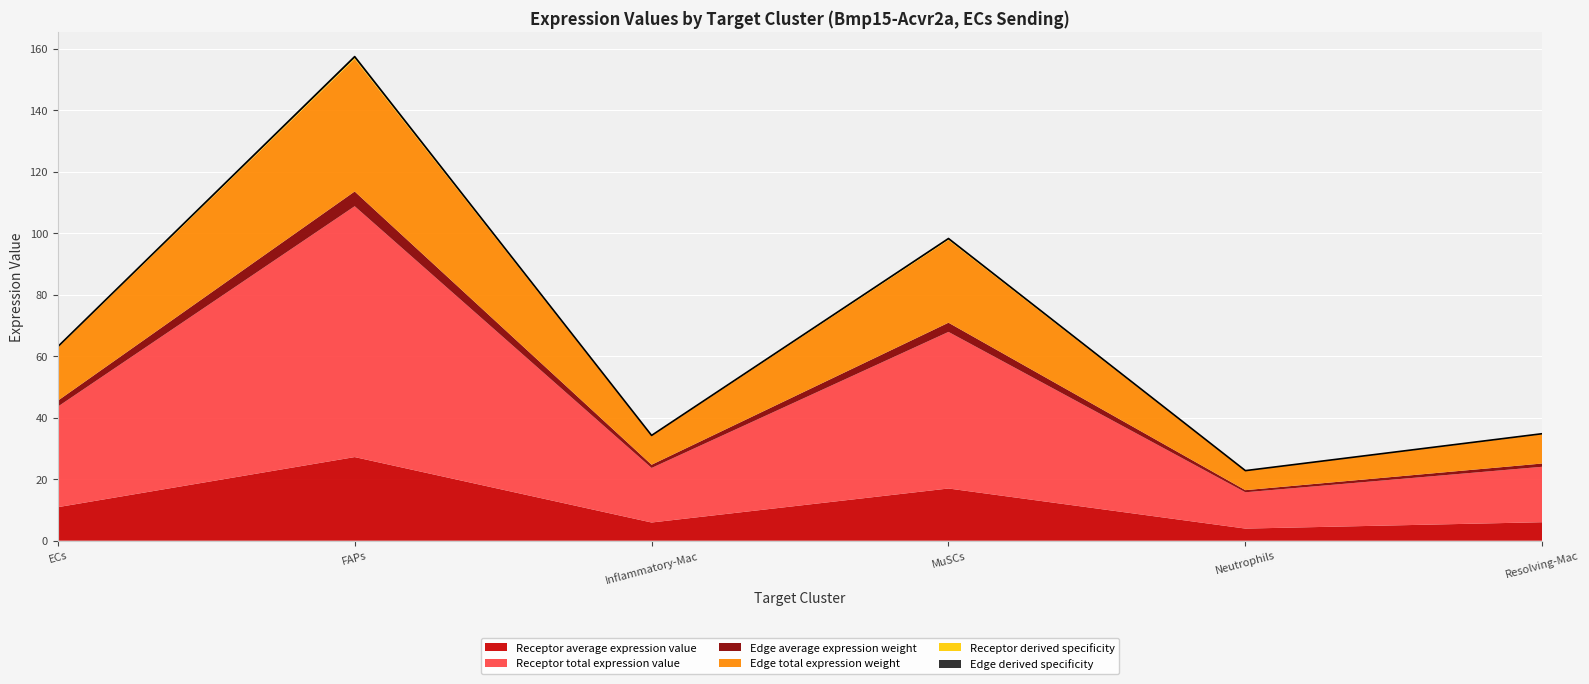

Reading right to left, what are all the values shown in this chart?

Receptor average expression value: 6.0	3.9	17.0	5.9	27.2	10.9
Receptor total expression value: 18.0	11.8	50.9	17.7	81.6	32.7
Edge average expression weight: 1.1	0.7	3.0	1.0	4.8	1.9
Edge total expression weight: 9.5	6.2	26.9	9.4	43.1	17.3
Receptor derived specificity: 0.1	0.1	0.2	0.1	0.4	0.2
Edge derived specificity: 0.1	0.1	0.2	0.1	0.4	0.2